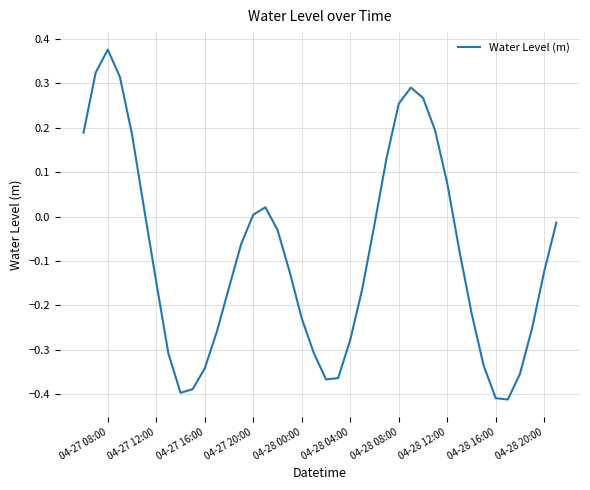

What is the difference between the maximum and minimum values?

0.8